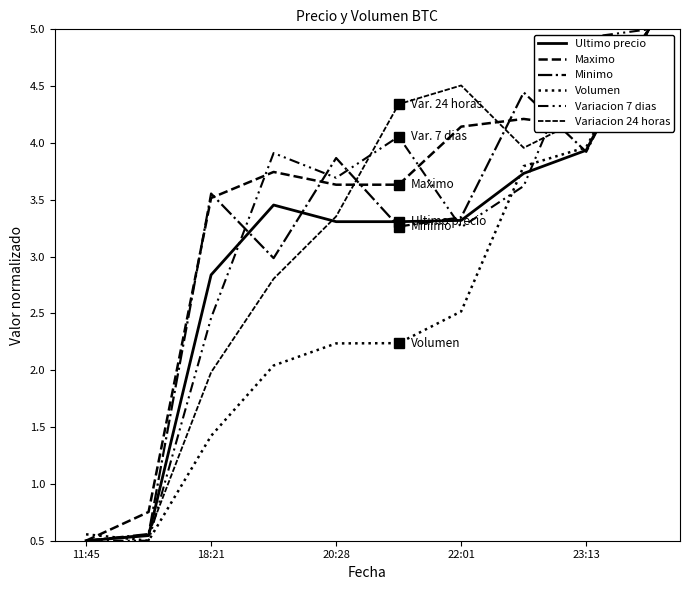

Does the chart display data point markers on the line(s)?

No